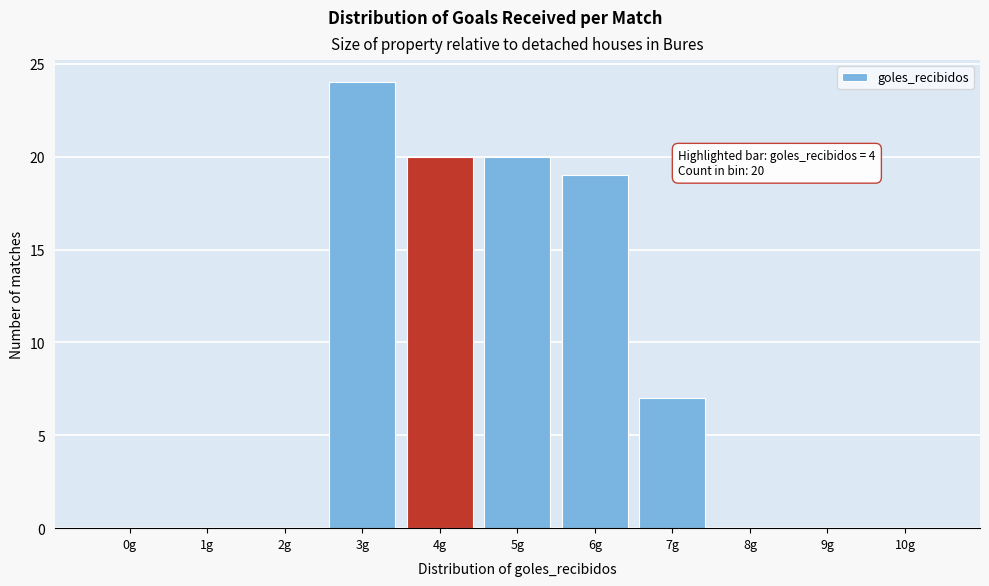

Reading left to right, extract all data points from this chart.

0g=0	1g=0	2g=0	3g=24	4g=20	5g=20	6g=19	7g=7	8g=0	9g=0	10g=0